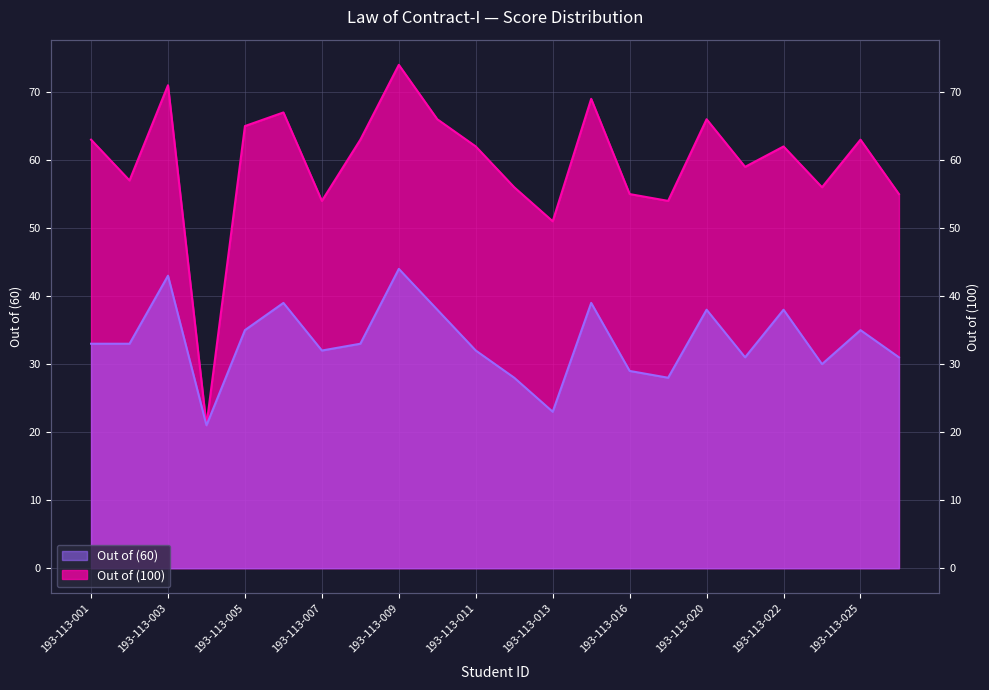

Where is the first local maximum for Out of (100)?

193-113-003